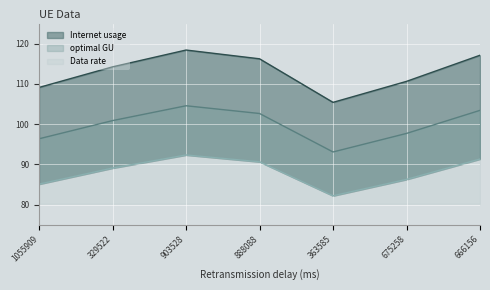

How many interior local peaks does the optimal GU series have?

1